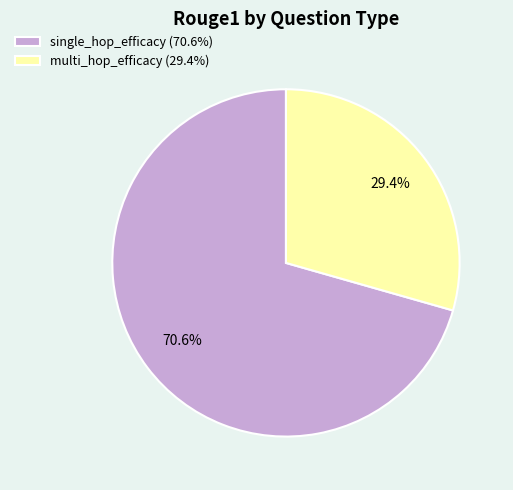

To the nearest percent, what is the combined percentage of multi_hop_efficacy and single_hop_efficacy?

100%